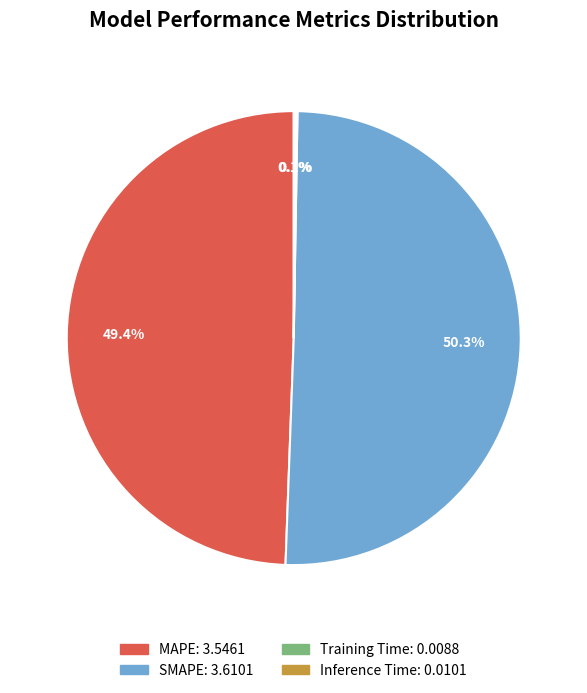

Do SMAPE and MAPE together represent more than half of the pie?

Yes